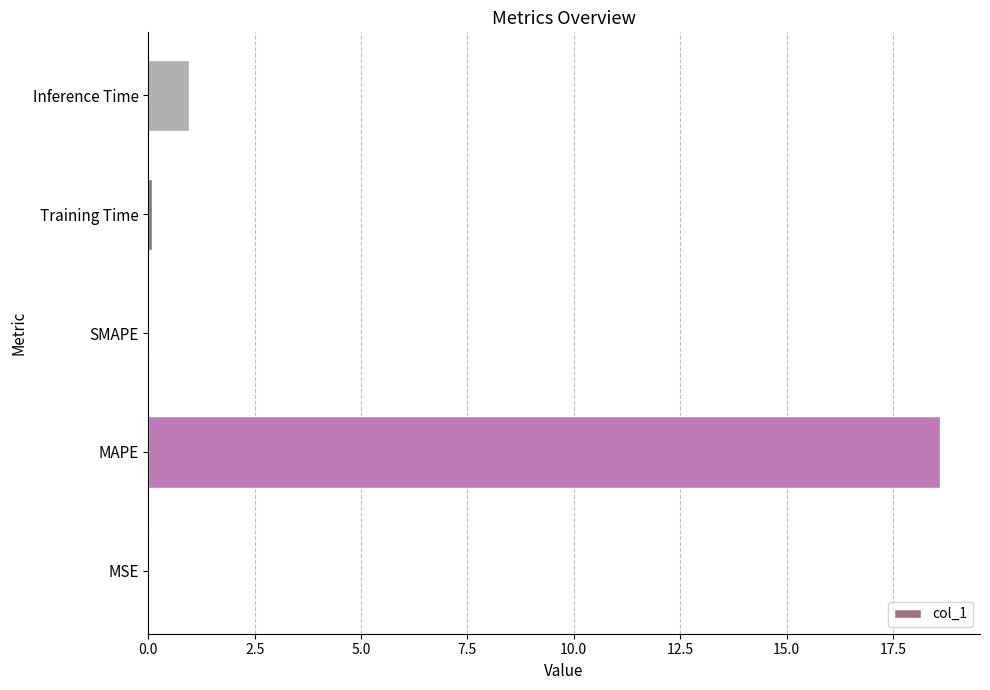

What is the sum of all values?

19.7